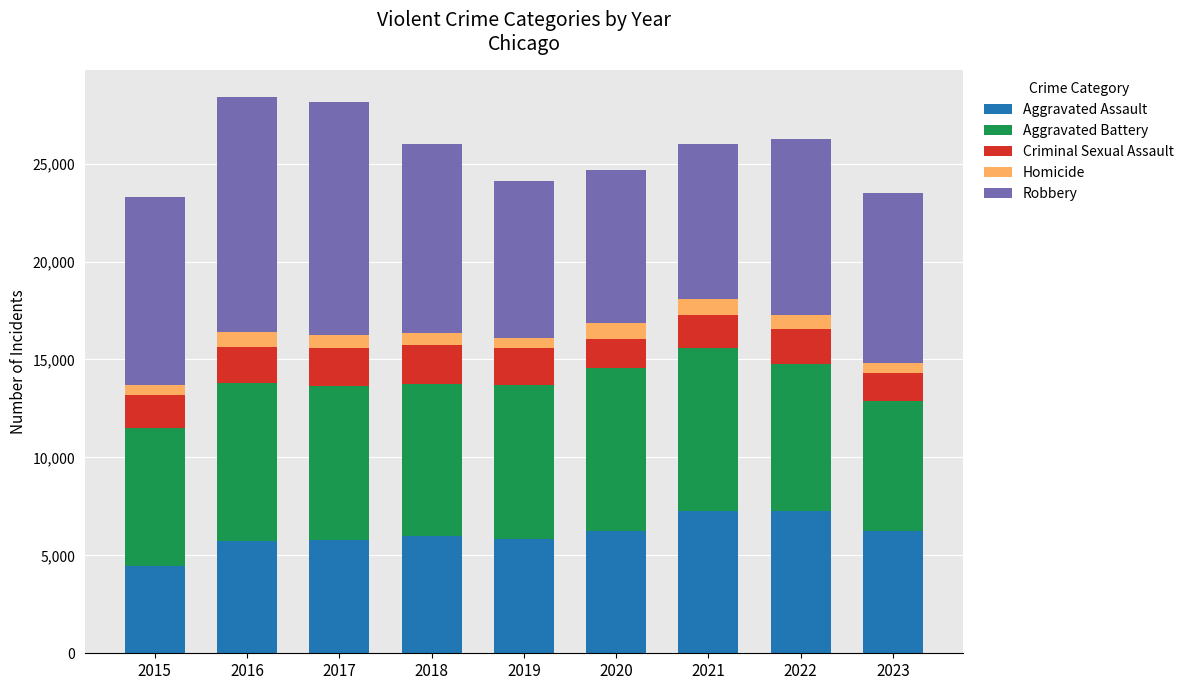

What is the maximum value for Aggravated Assault?

7280